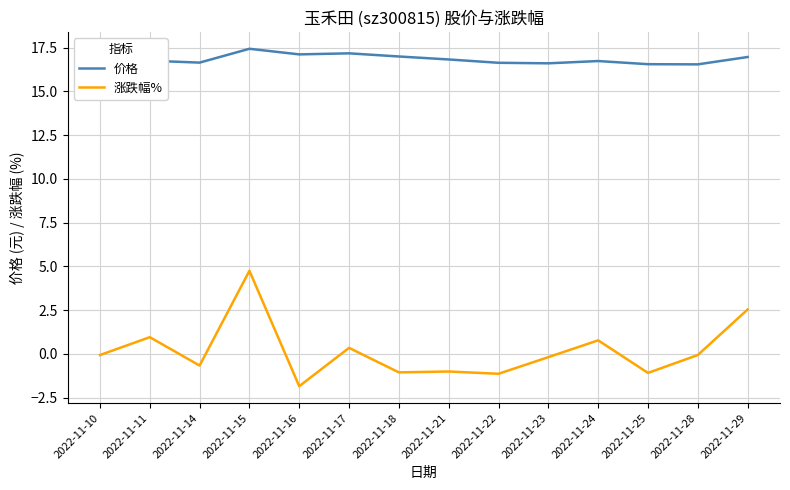

List the series in order of their overall mean, lowest first.

涨跌幅%, 价格